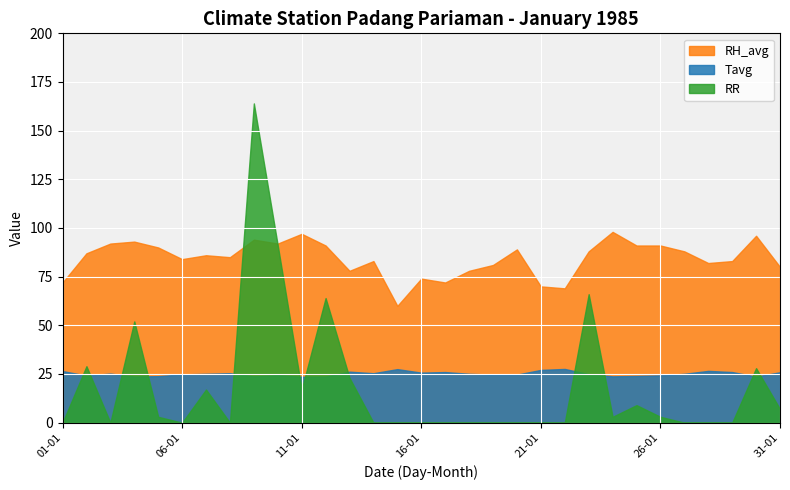

How many categories are shown in the chart?

31